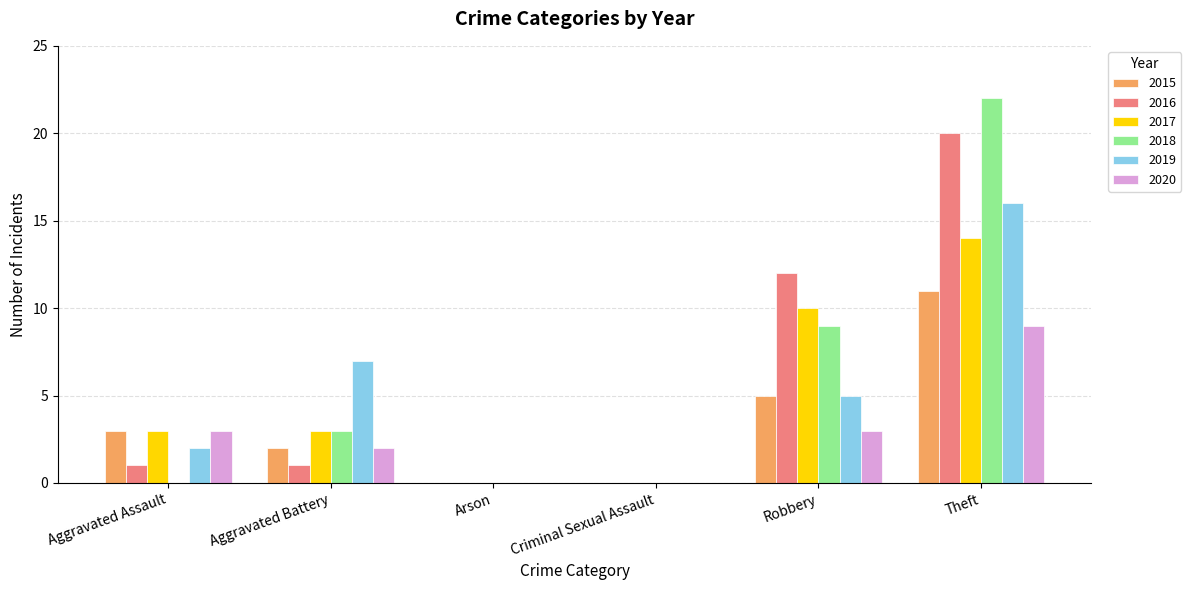

What is the sum of all 2018 values?

34